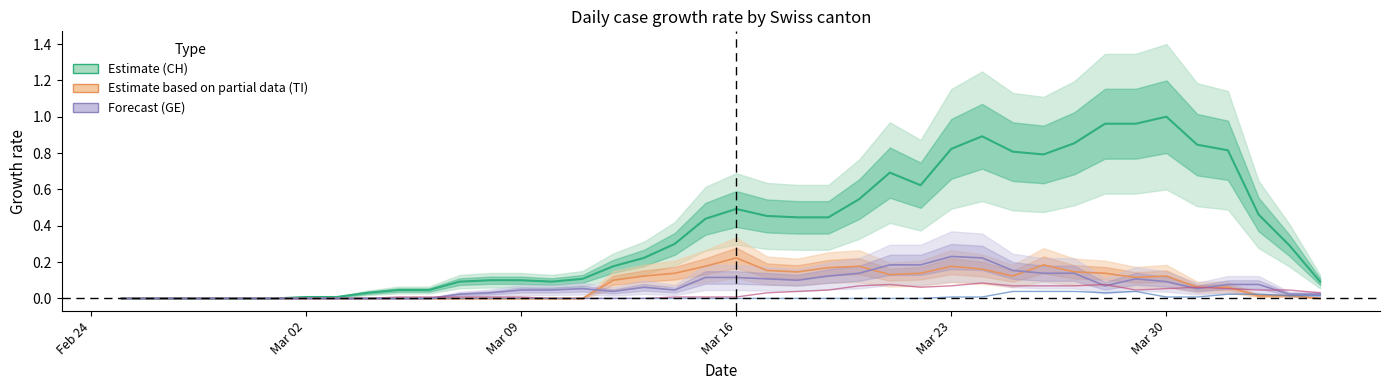

Is it true that CH equals 0.0 at Feb 24?

True